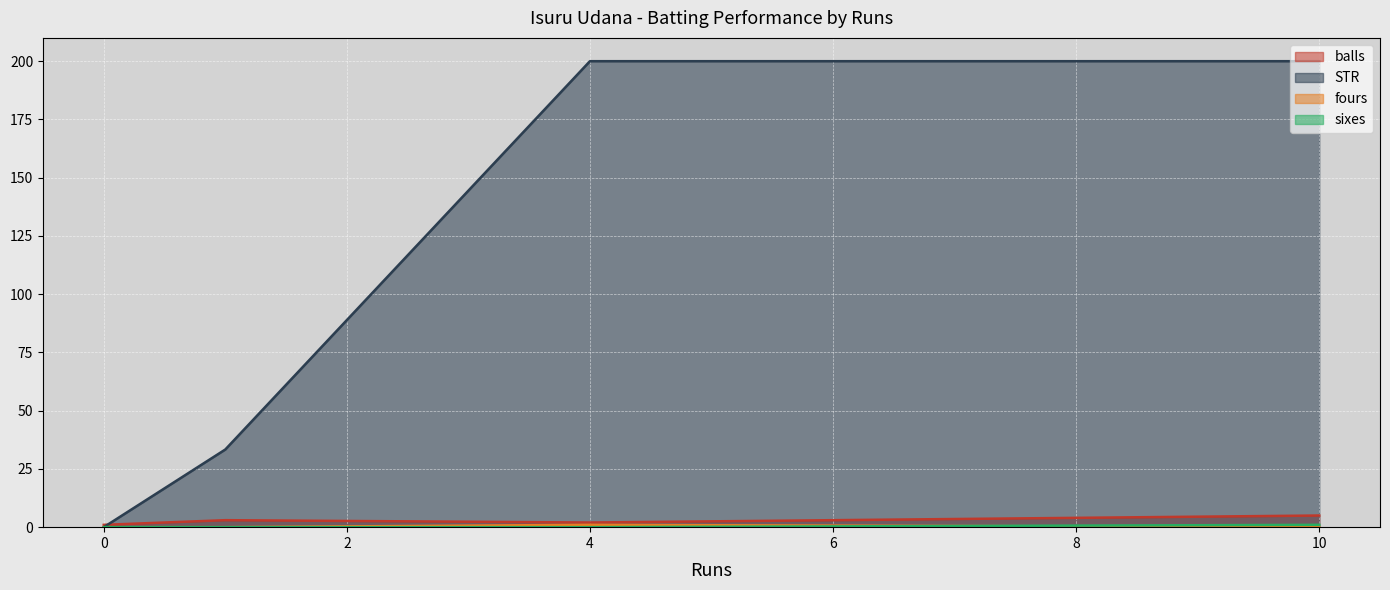

Which has a higher value, 4 or 0?

4